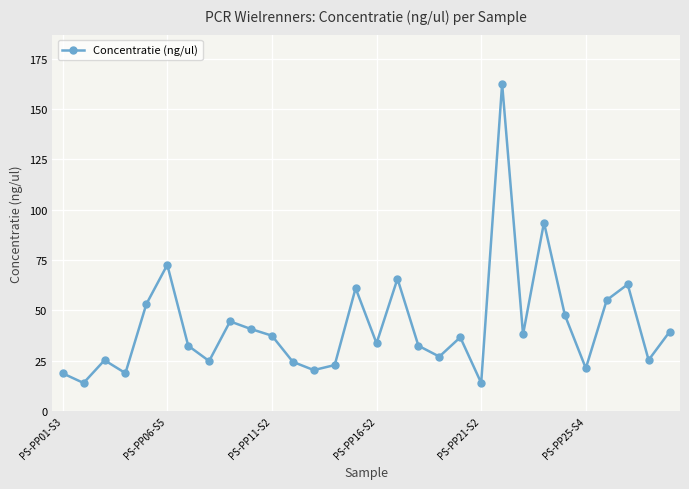

How many data points are less than 36?

15